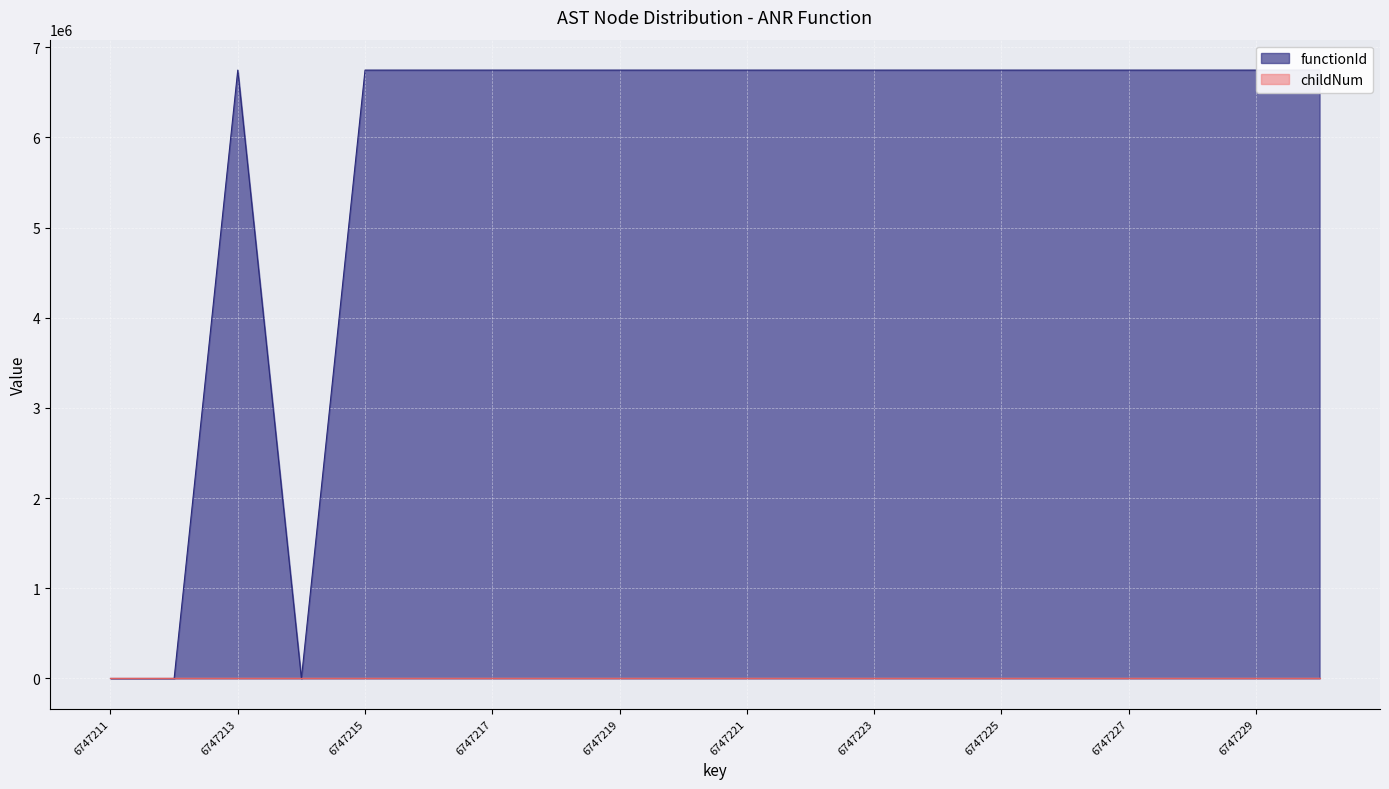

How many data points does each series have?

20